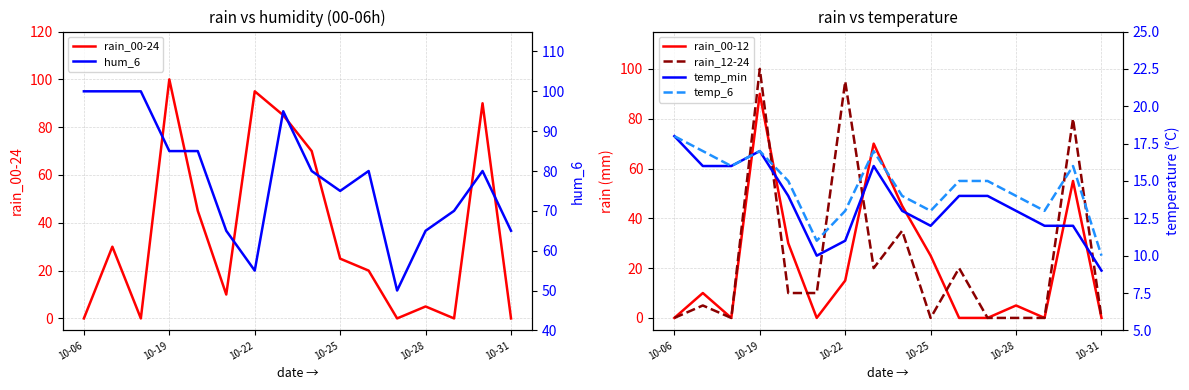

What are all the series names shown in the legend?

rain_00-24, rain_00-12, rain_12-24, hum_6, temp_min, temp_6